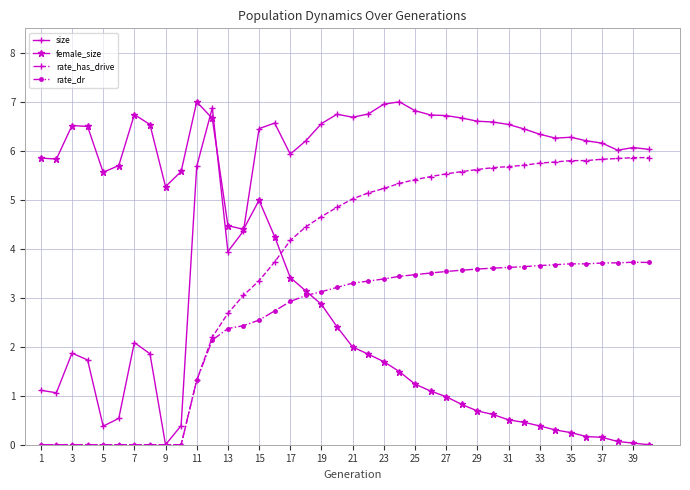

True or false: size has more than 0 interior local peaks.

True